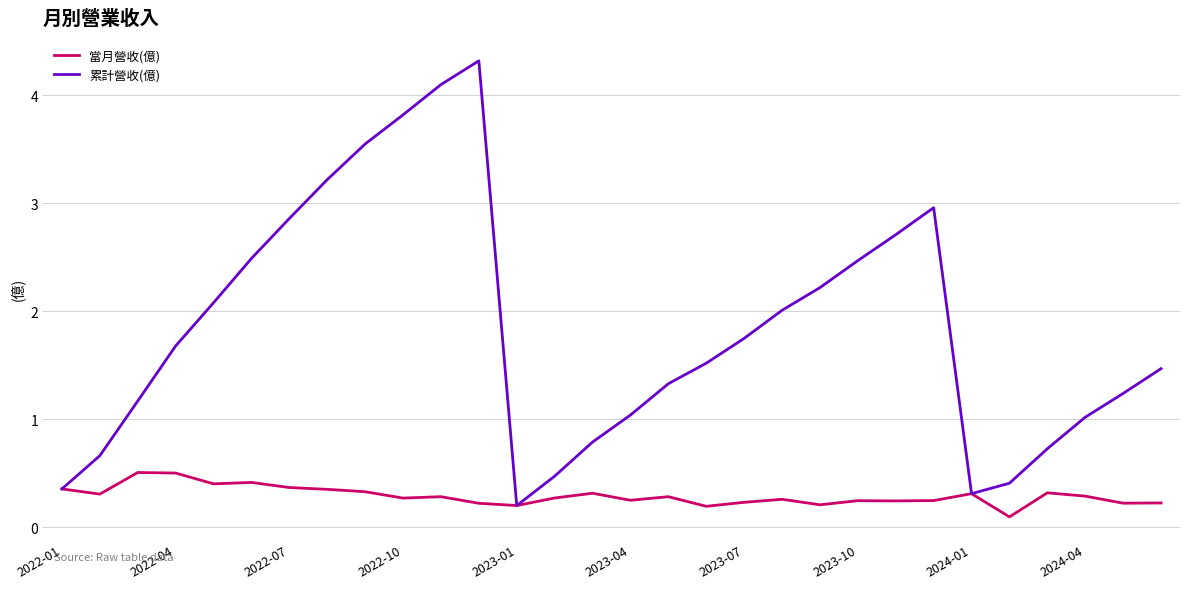

List the series in order of their peak value, lowest first.

當月營收(億), 累計營收(億)